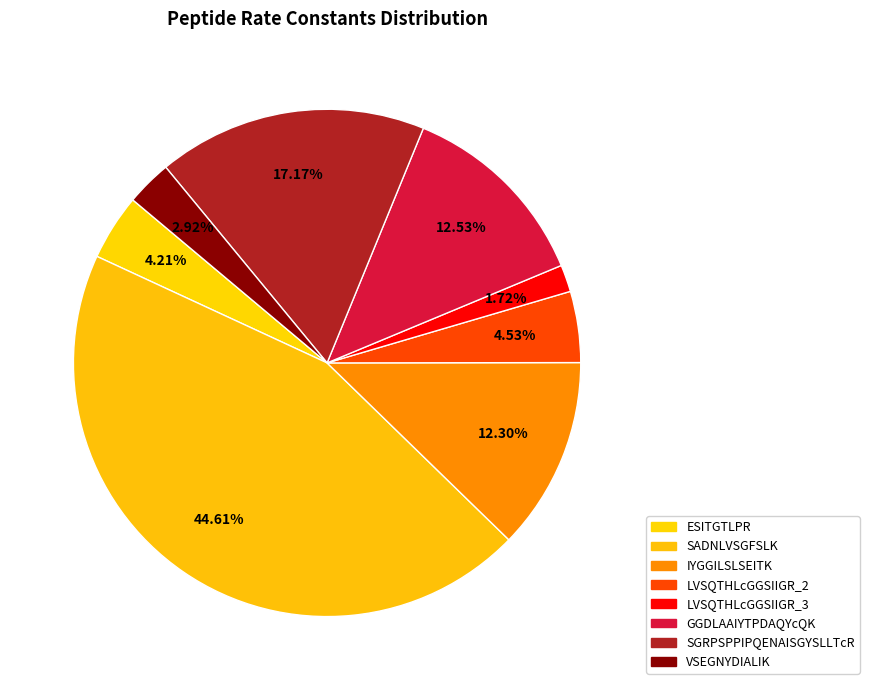

Which slice is the largest?

SADNLVSGFSLK